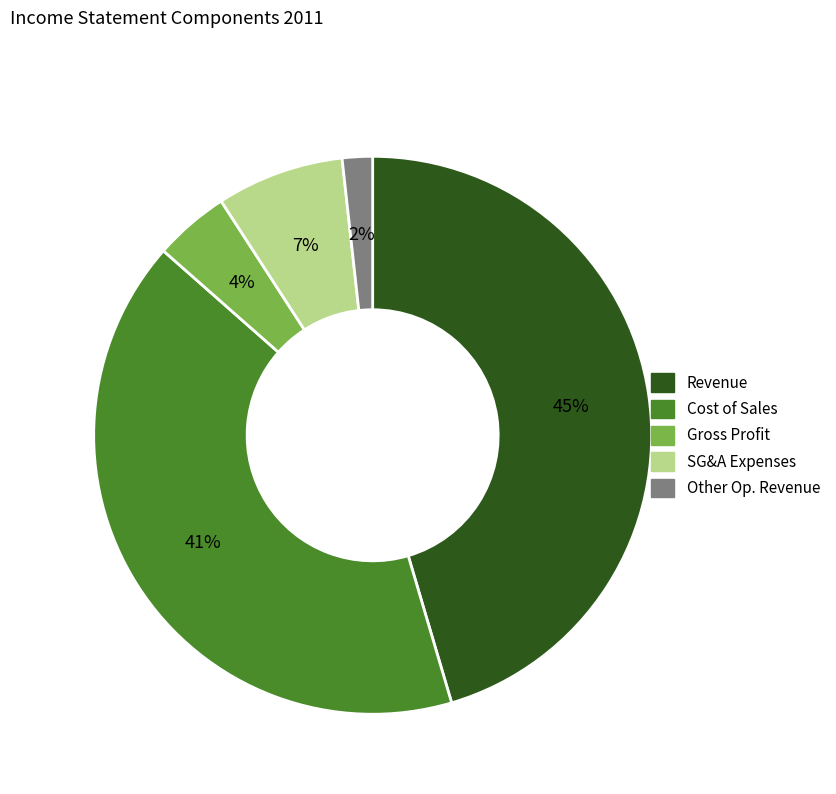

To the nearest percent, what is the average slice percentage?

20%